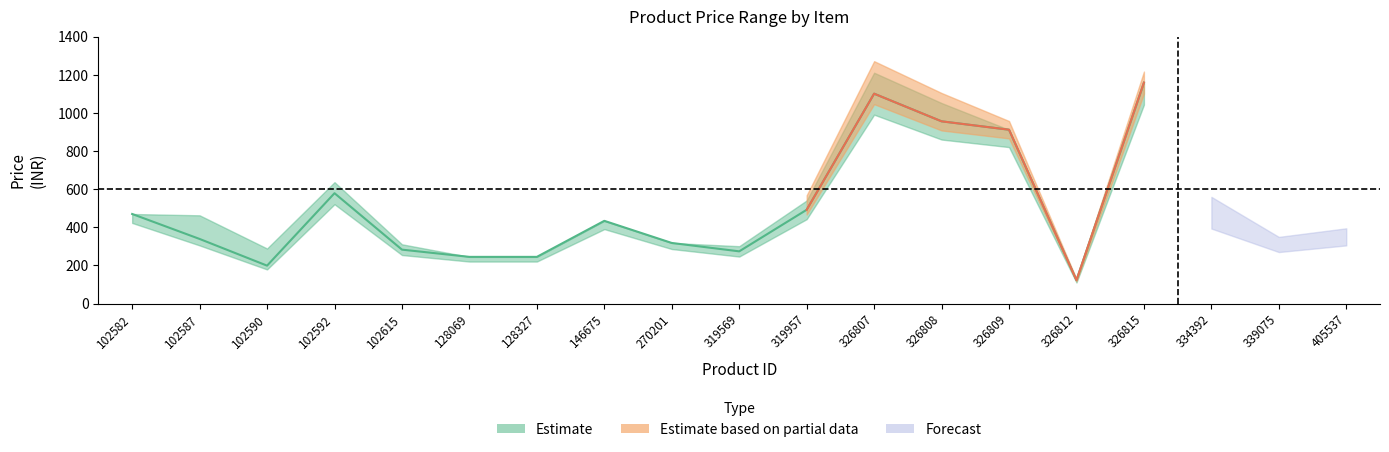

What is the difference between the maximum and second lowest values in the original_price series?

966